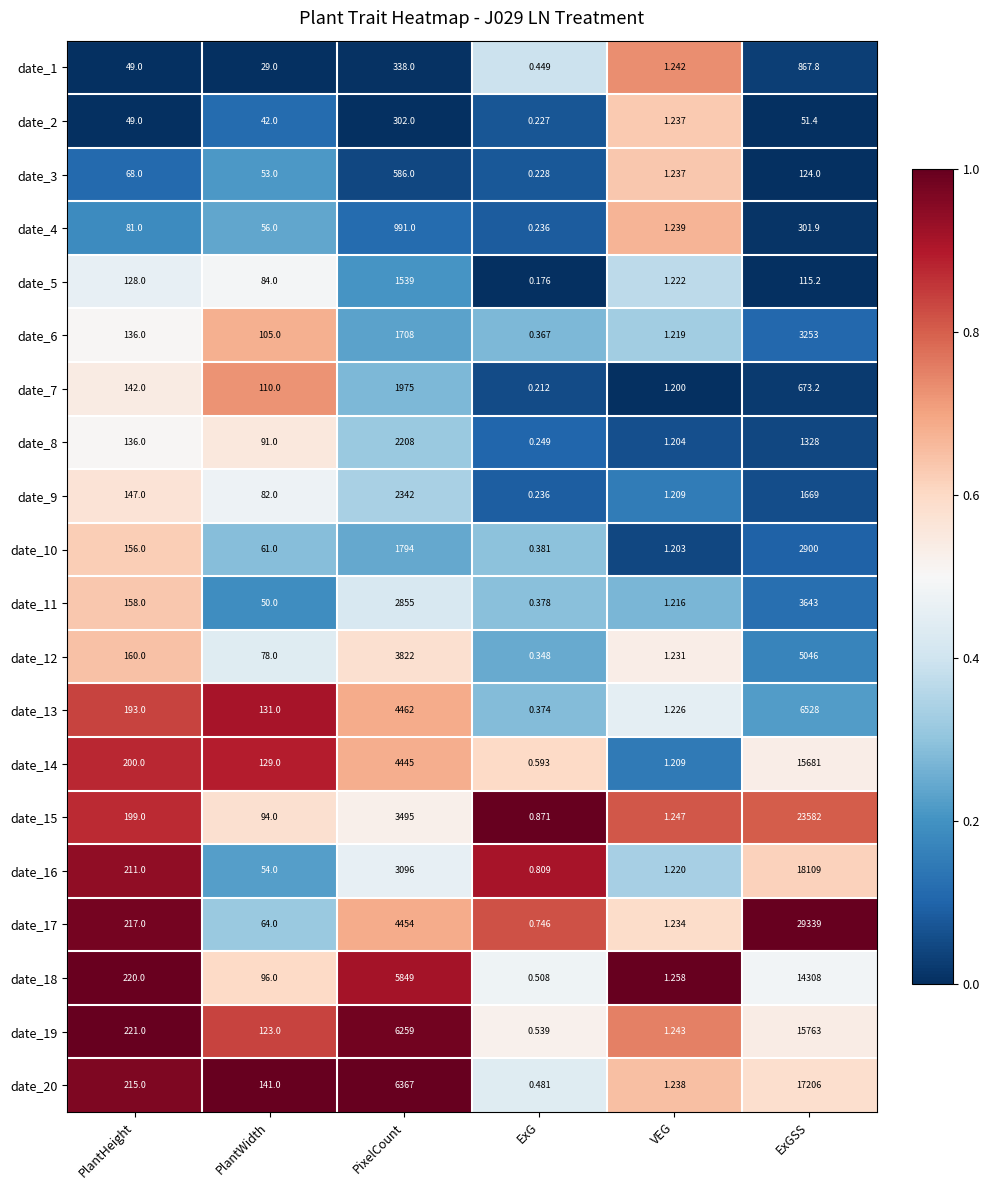

At which category is the sum across all series the highest?

ExGSS